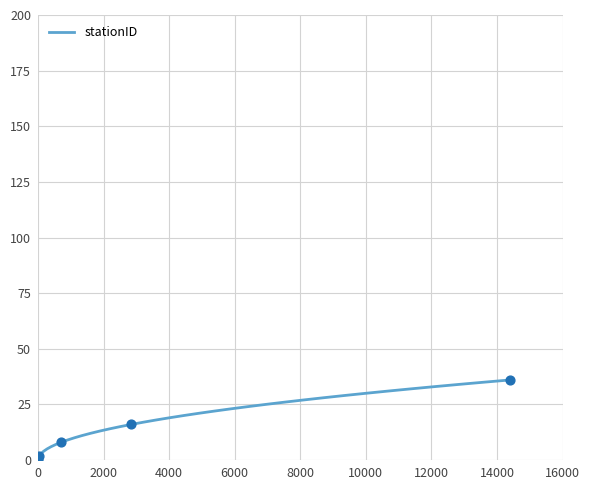

What is the greatest value displayed?

36